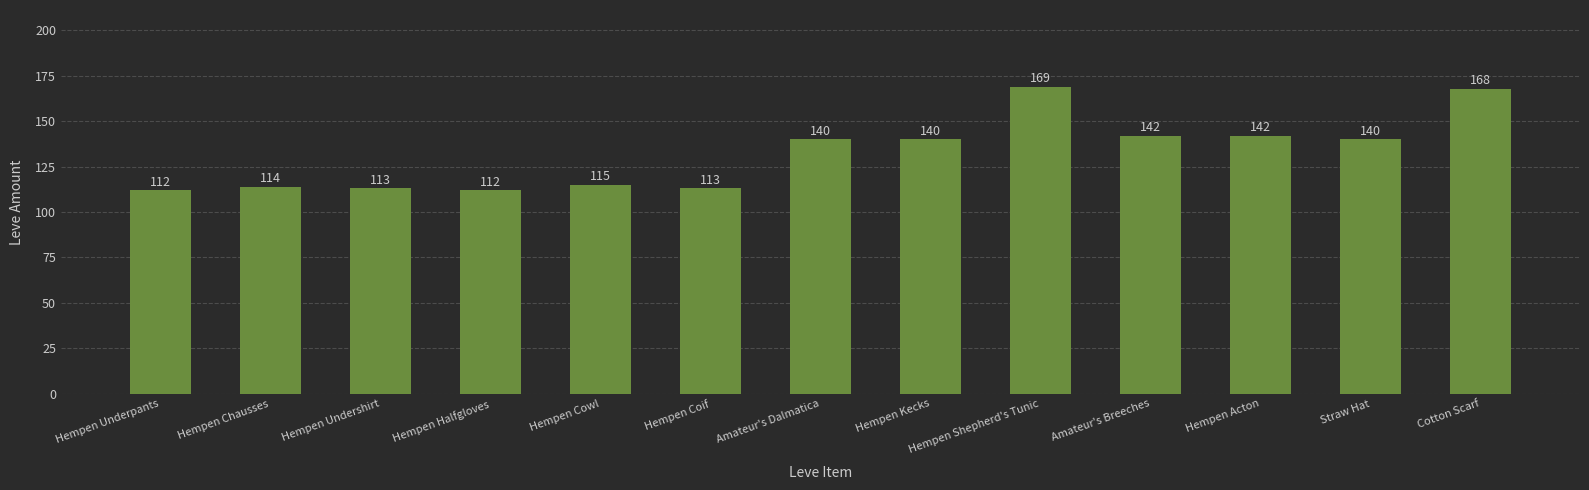

What is the difference between the maximum and second lowest values?

57